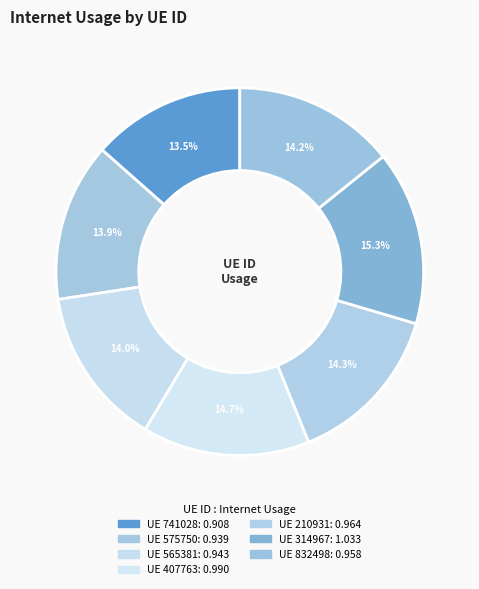

How many slices are in this pie chart?

7